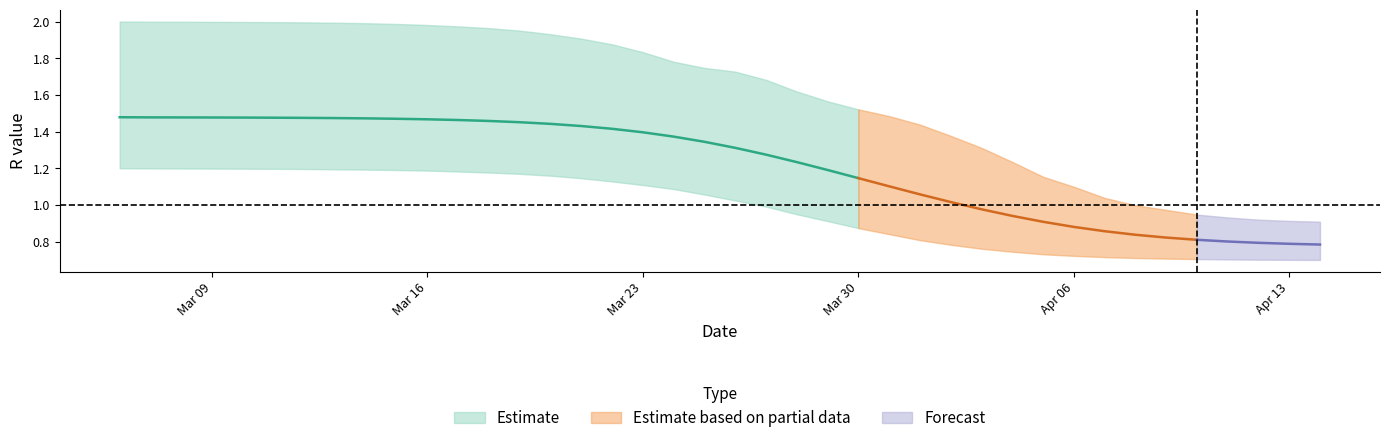

What is the difference between the maximum and minimum values in the r_upper series?

1.1